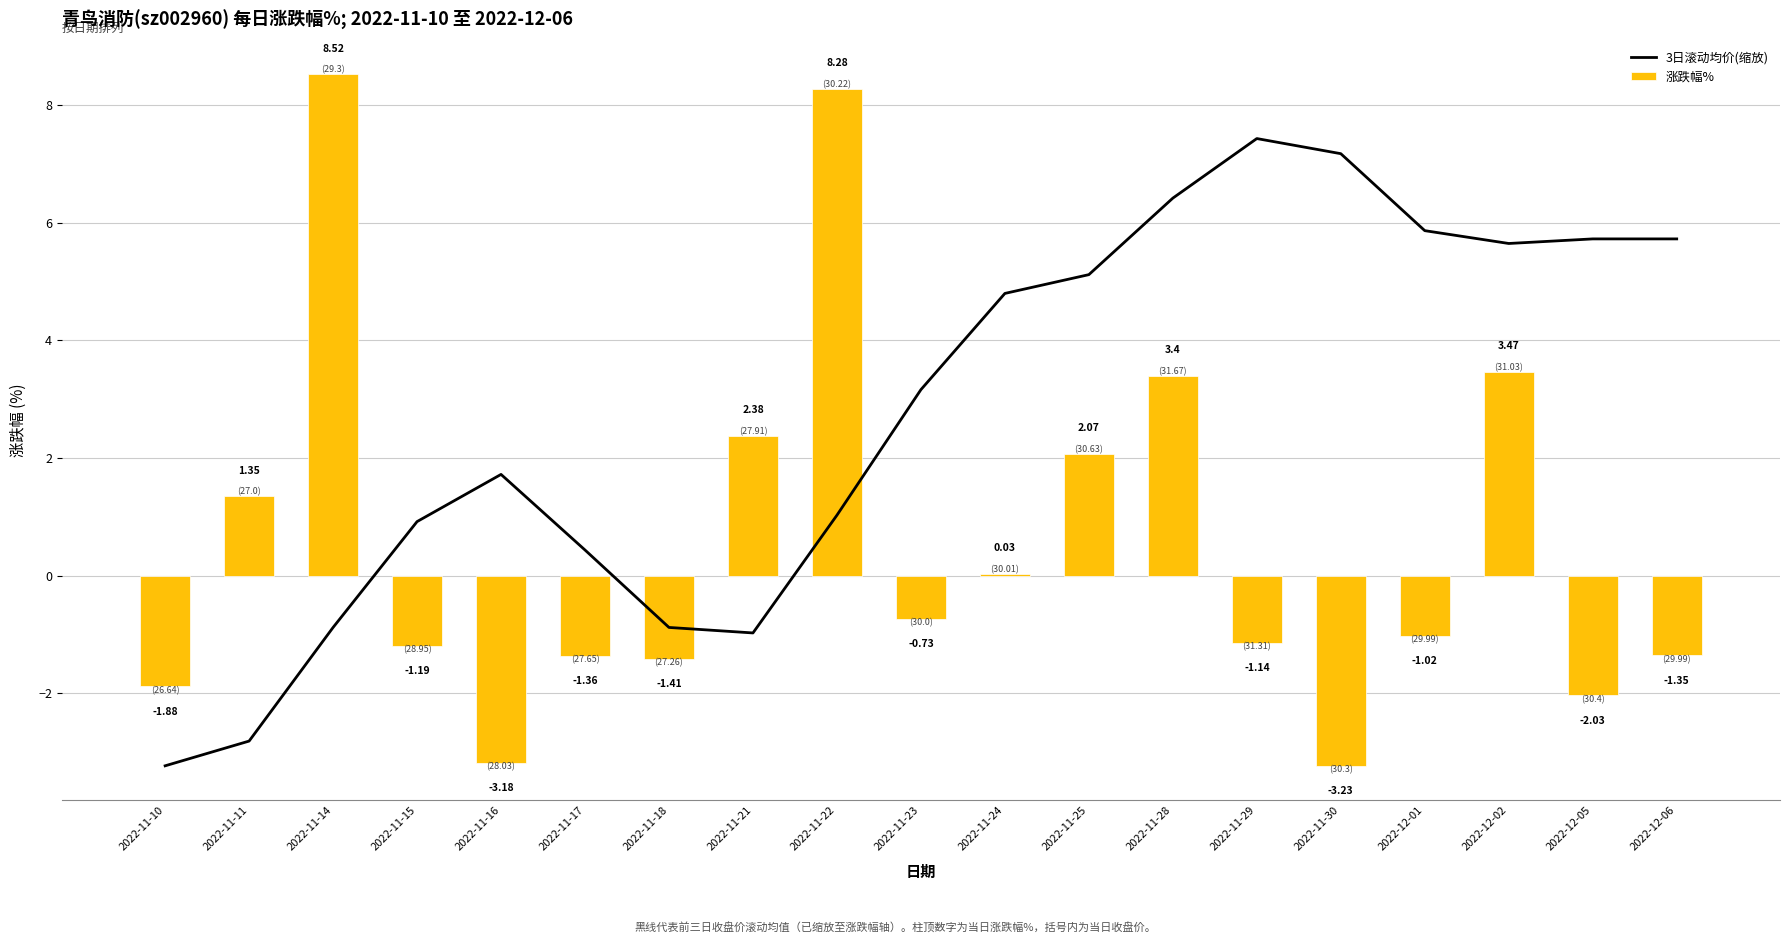

At which label does 涨跌幅% reach its minimum?

2022-11-30